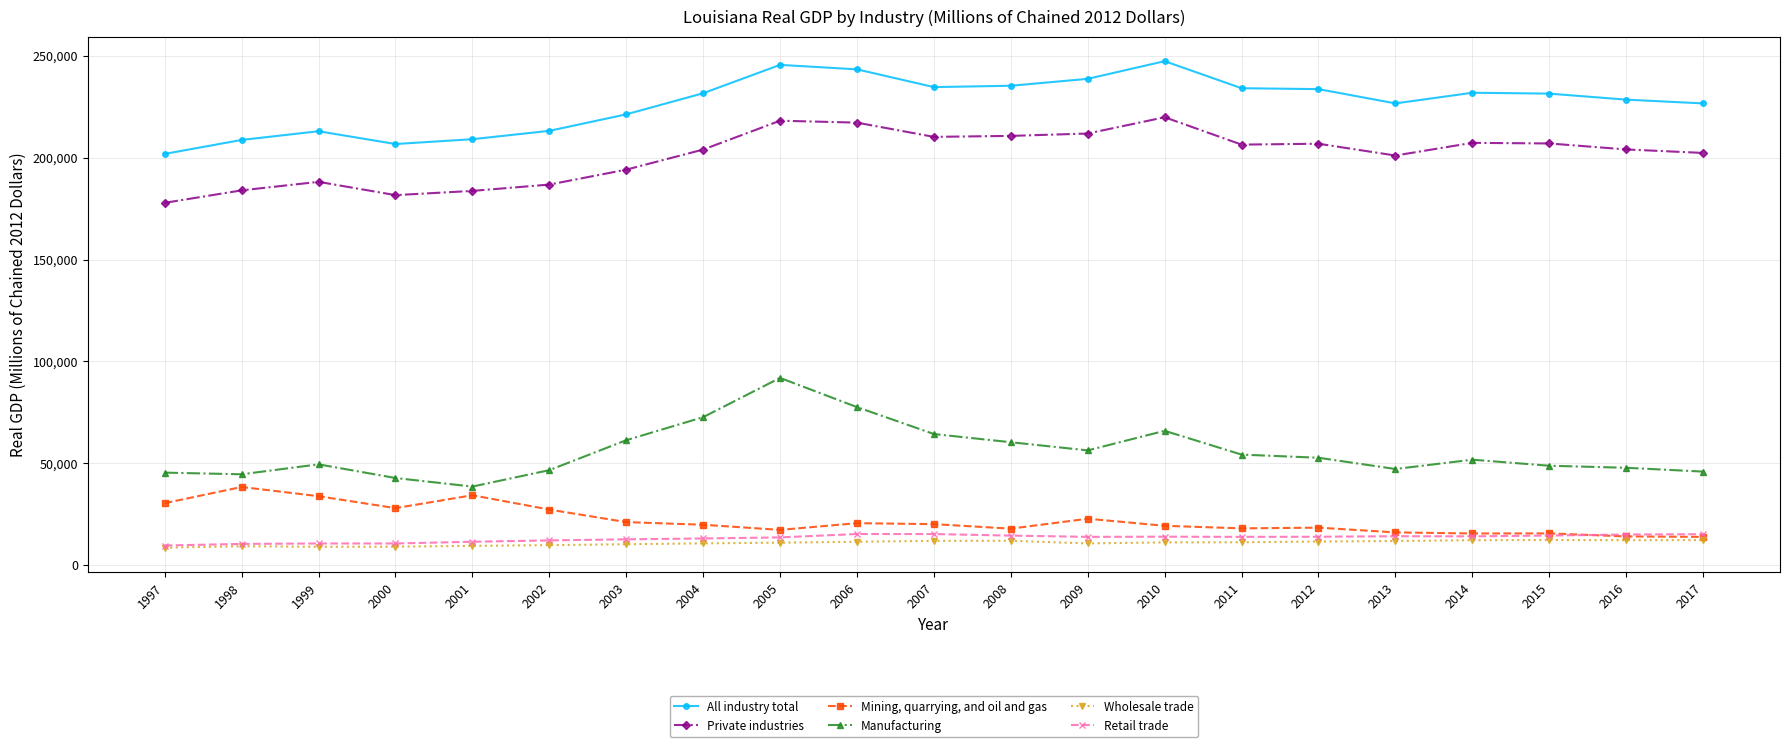

What is the value of the Private industries point at the 15th from the left?

206389.1